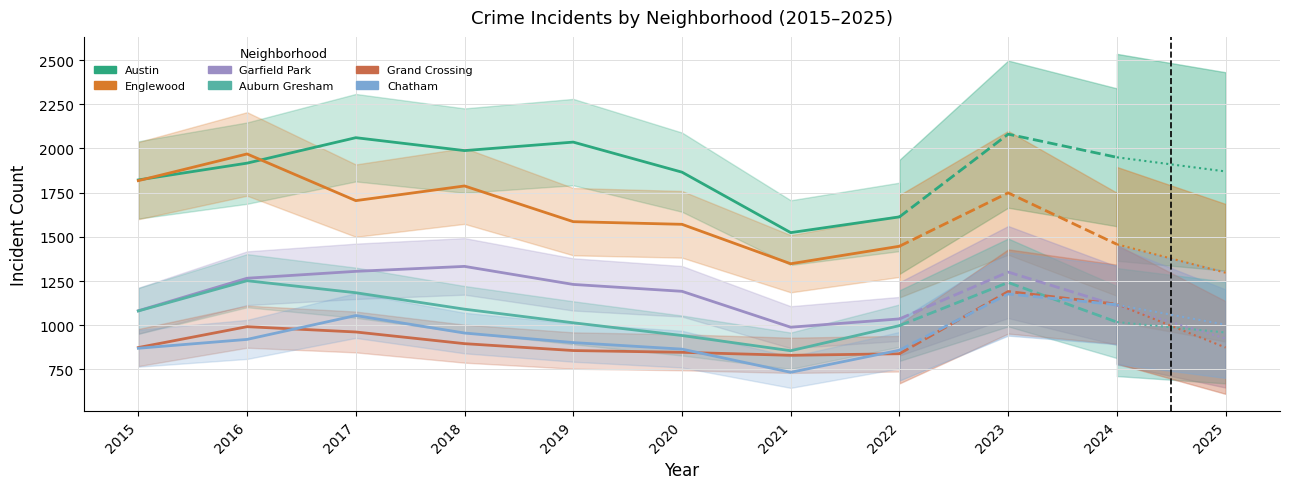

What are all the series names shown in the legend?

Austin, Englewood, Garfield Park, Auburn Gresham, Grand Crossing, Chatham